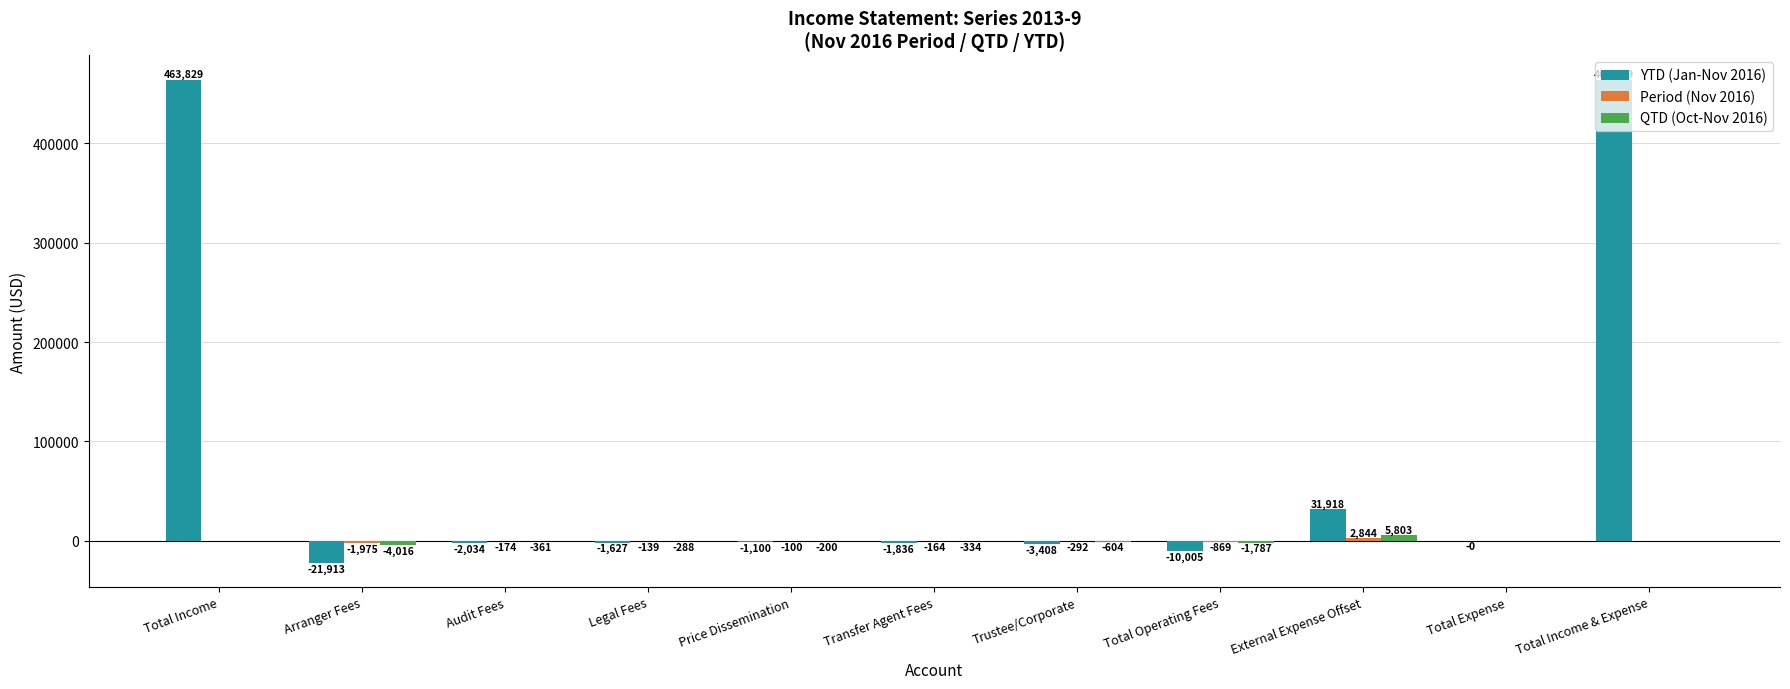

True or false: YTD (Jan-Nov 2016) has a value of -1627.5 at Legal Fees.

True